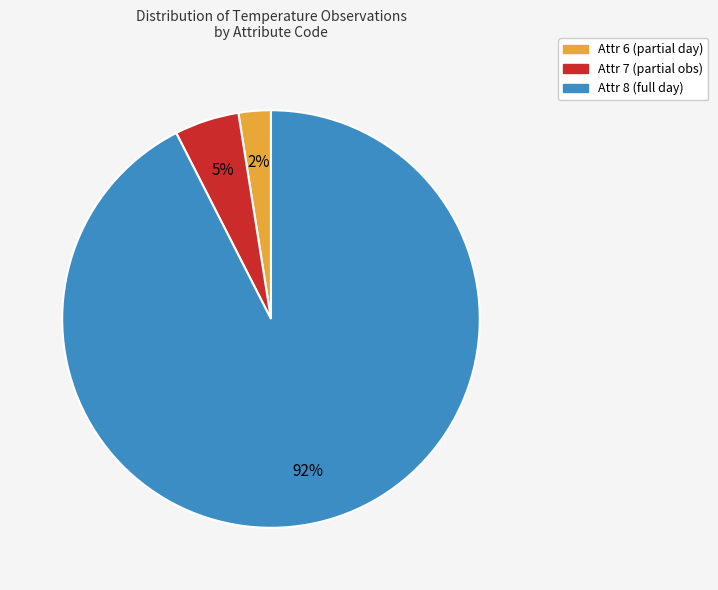

Is it true that Attr 6 (partial day) is 2% of the pie?

True